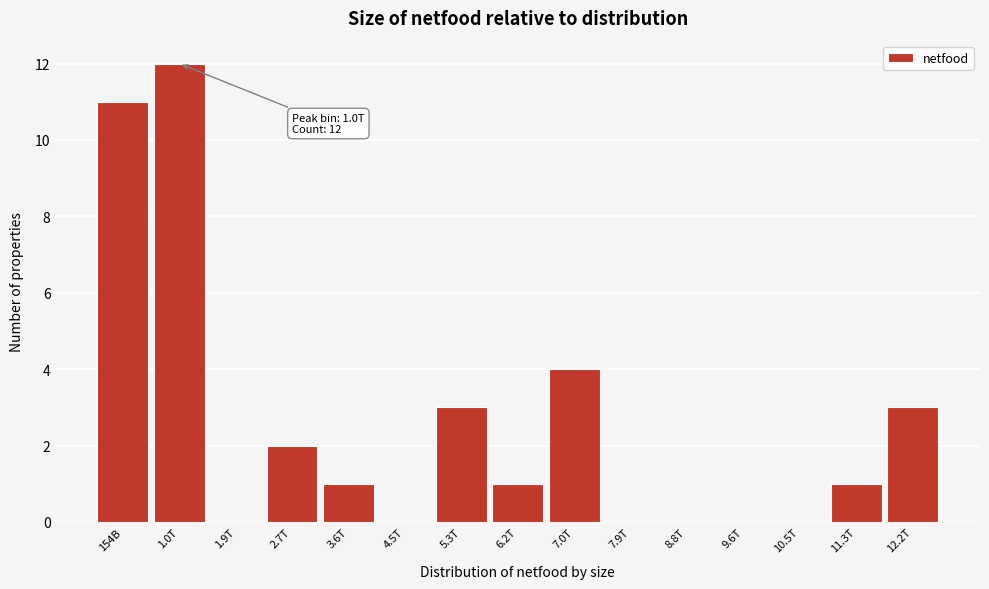

Reading left to right, extract all data points from this chart.

154B=11	1.0T=12	1.9T=0	2.7T=2	3.6T=1	4.5T=0	5.3T=3	6.2T=1	7.0T=4	7.9T=0	8.8T=0	9.6T=0	10.5T=0	11.3T=1	12.2T=3